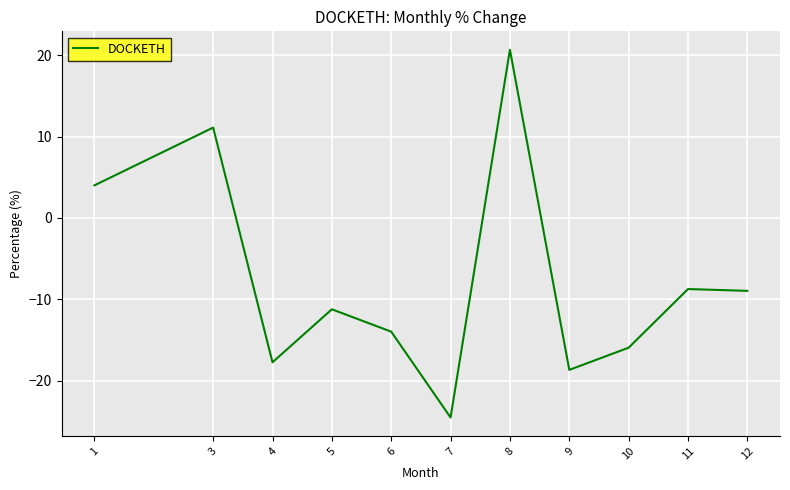

Is this an area chart (filled region under the line)?

No